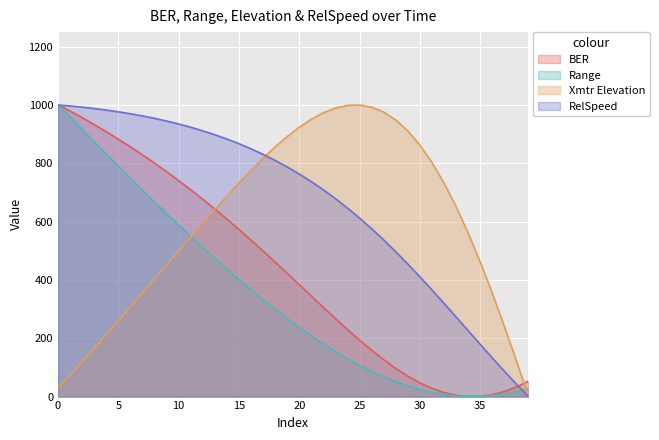

Which series has the largest range (max minus min)?

Range